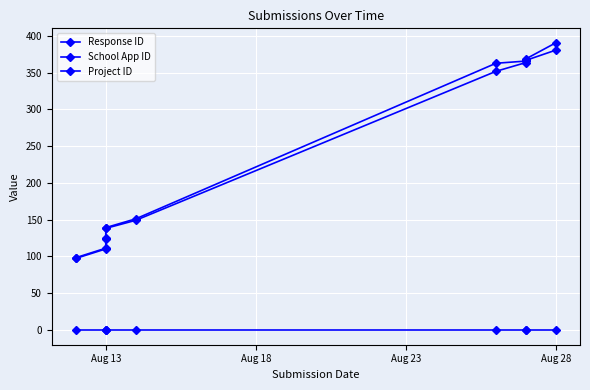

True or false: Response ID and School App ID intersect in this chart.

False